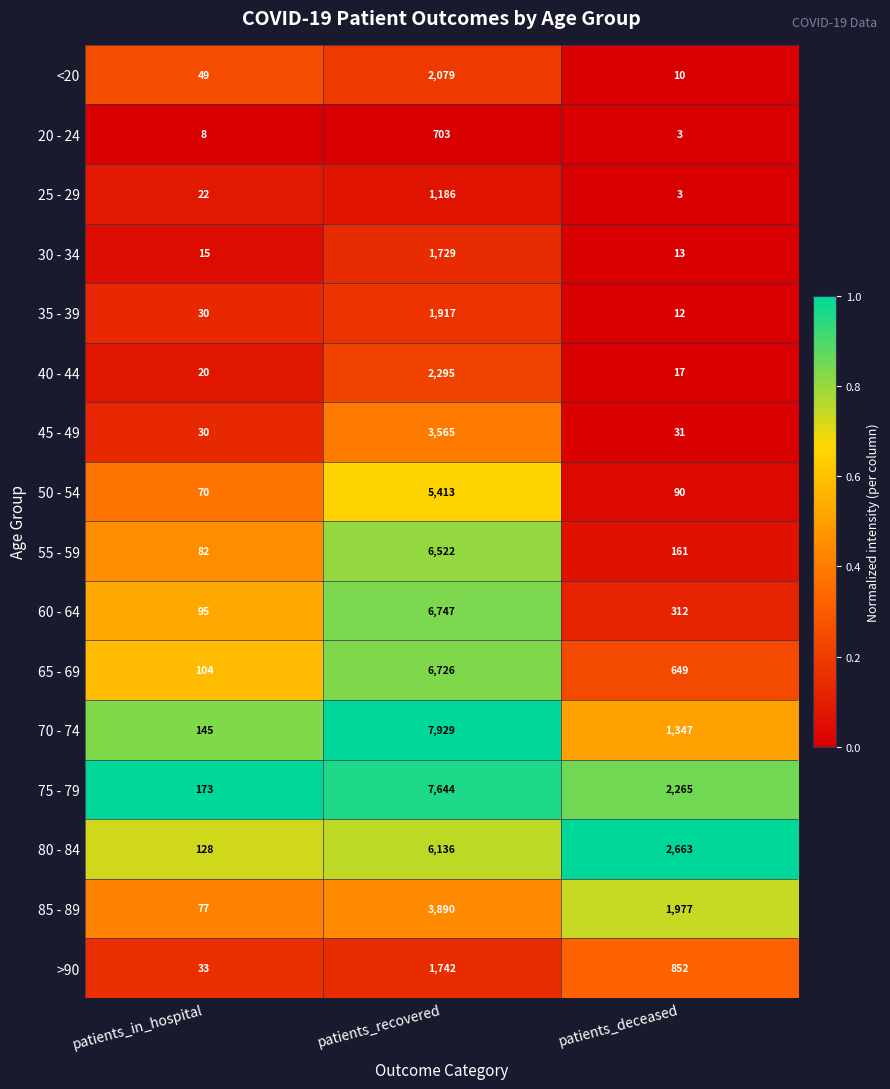

What is the difference between the highest and lowest values at patients_deceased?

2660